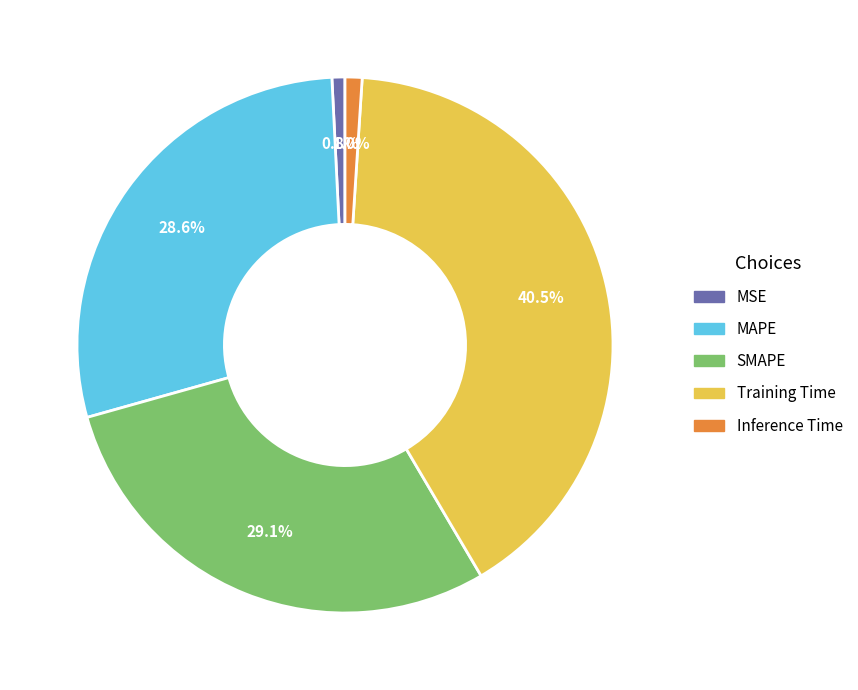

To the nearest percent, what is the difference between the largest and smallest slice percentages?

40%